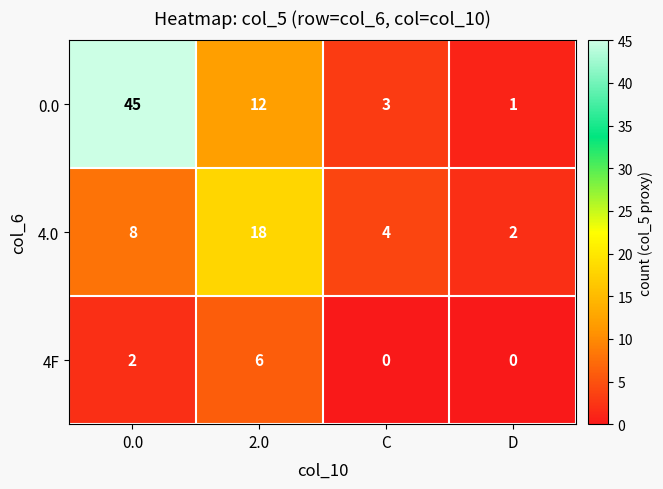

What is the sum of the 4.0 values at D and 0.0?

10